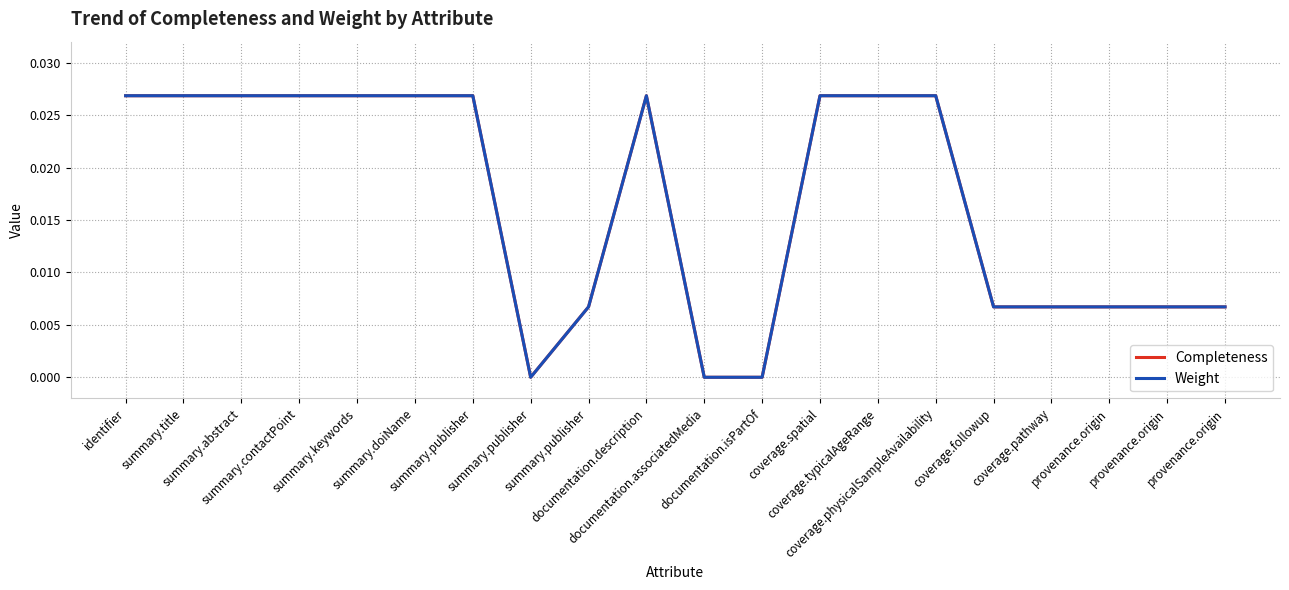

At which category is the sum across all series the highest?

identifier